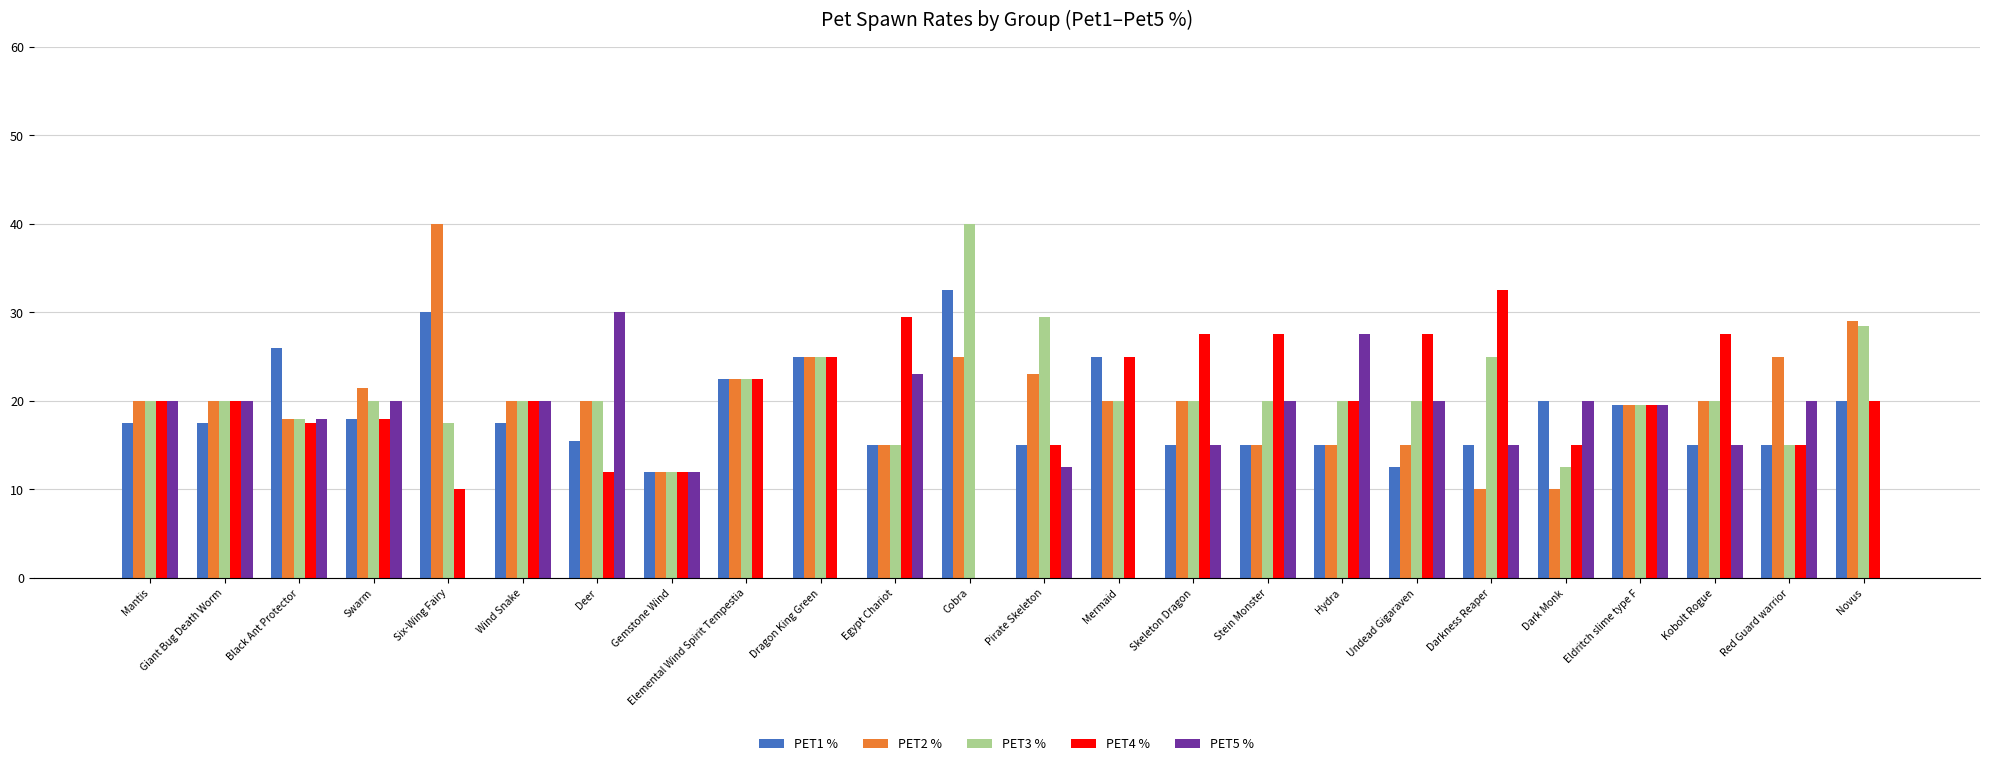

Are the bars horizontal?

No